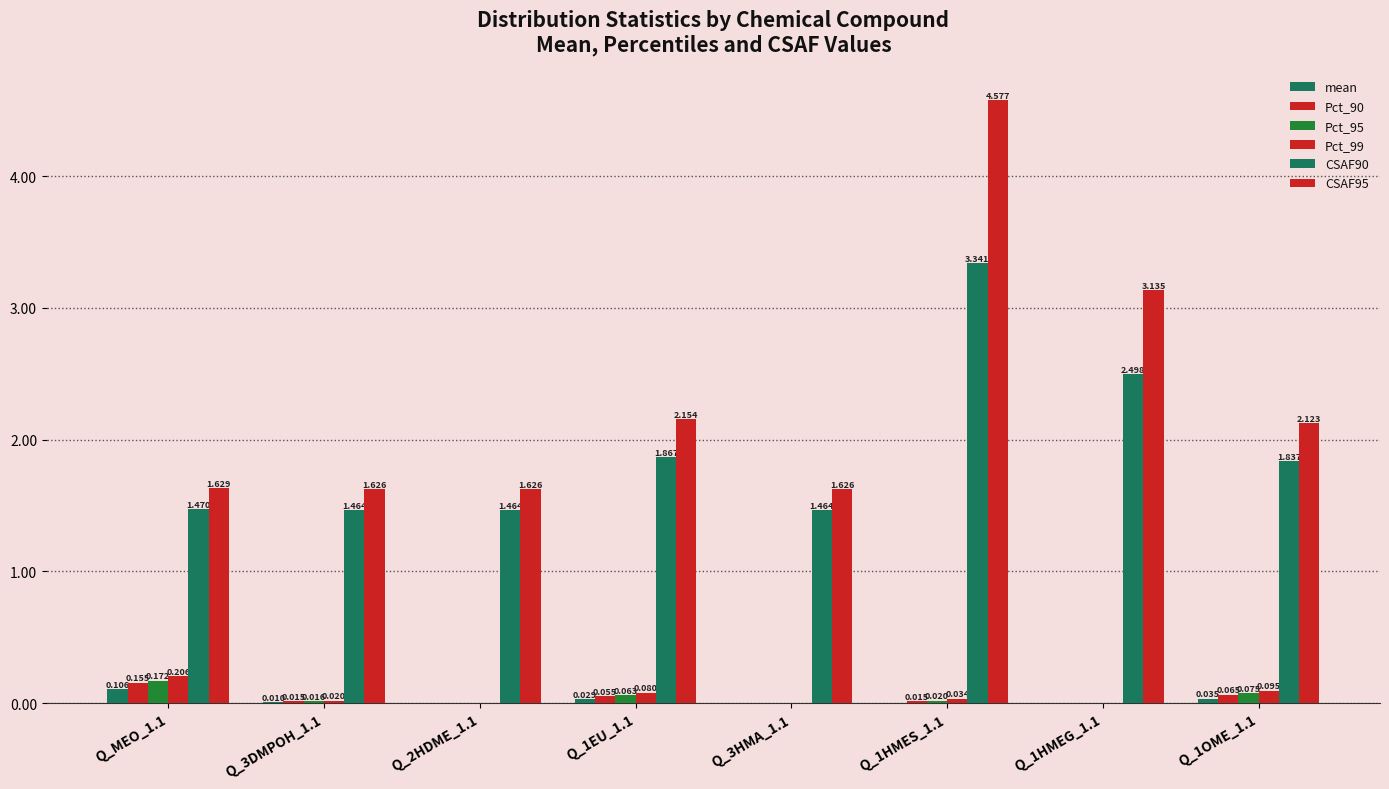

Is it true that mean equals 0.0 at Q_1OME_1.1?

True